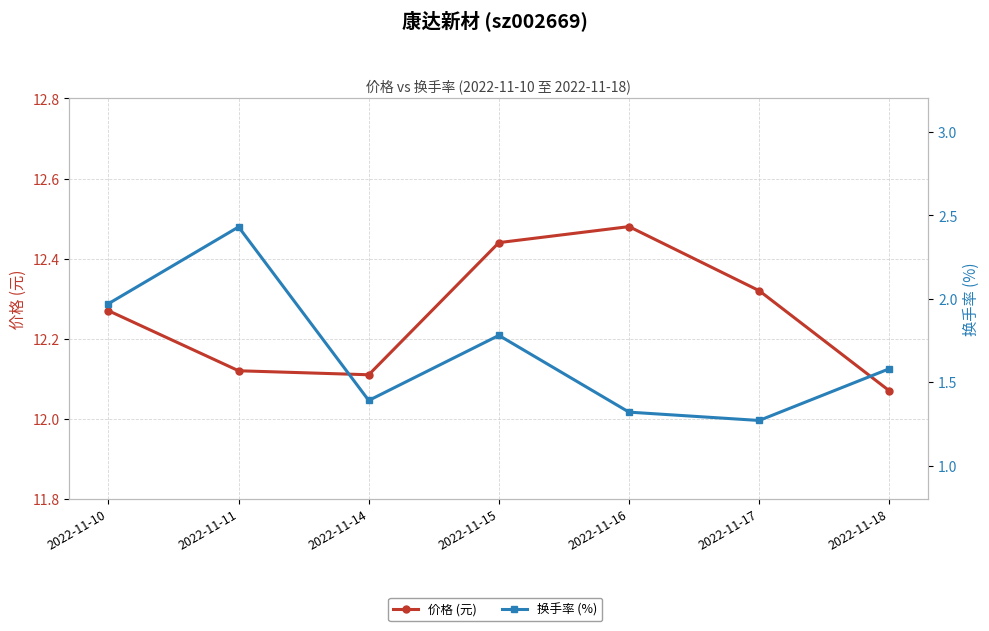

Reading right to left, what are all the values shown in this chart?

价格 (元): 12.1	12.3	12.5	12.4	12.1	12.1	12.3
换手率 (%): 1.6	1.3	1.3	1.8	1.4	2.4	2.0